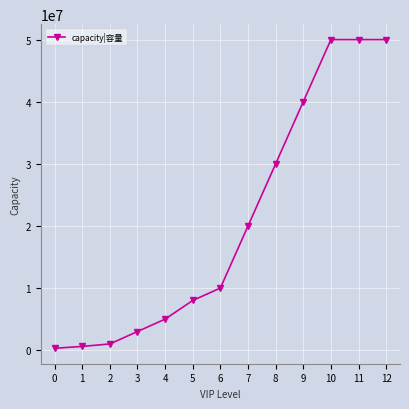

Between 9 and 1, which is larger?

9